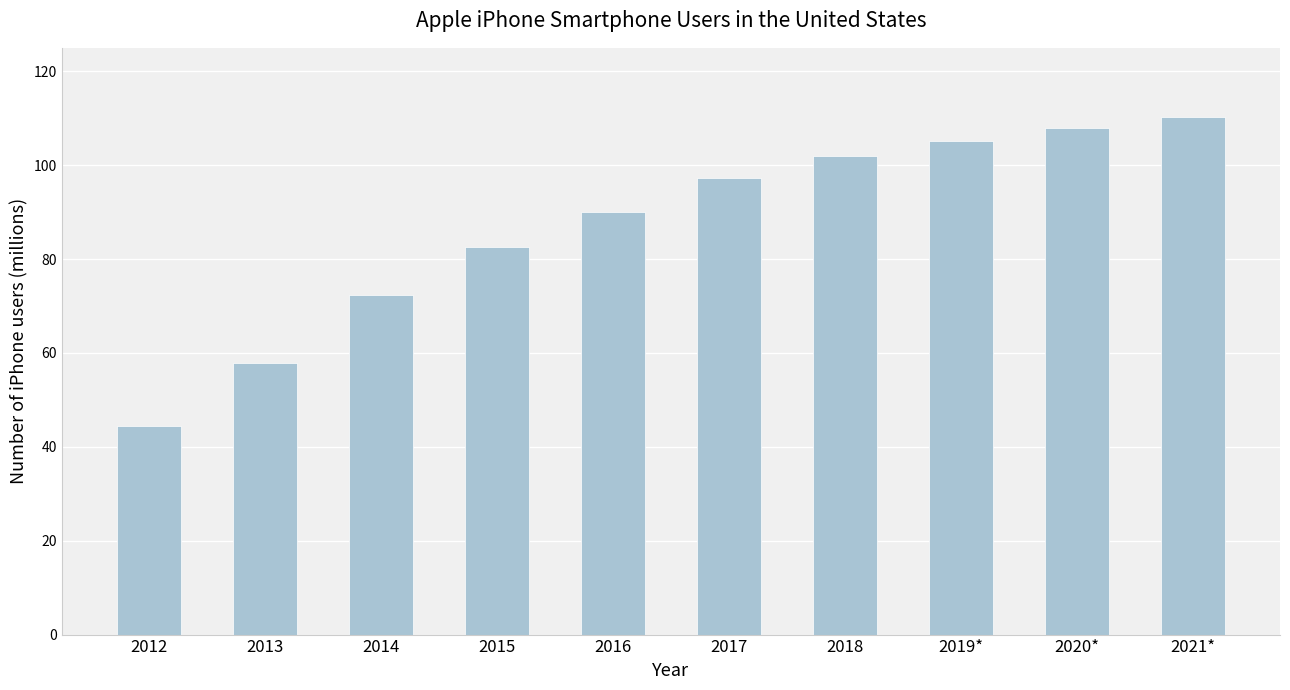

Rank the categories by value from highest to lowest.

2021*, 2020*, 2019*, 2018, 2017, 2016, 2015, 2014, 2013, 2012